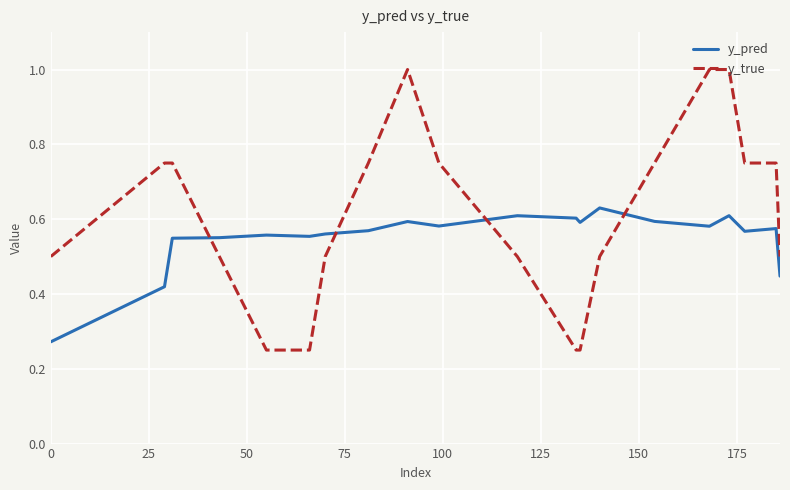

Rank the series by their average value, from highest to lowest.

y_true, y_pred